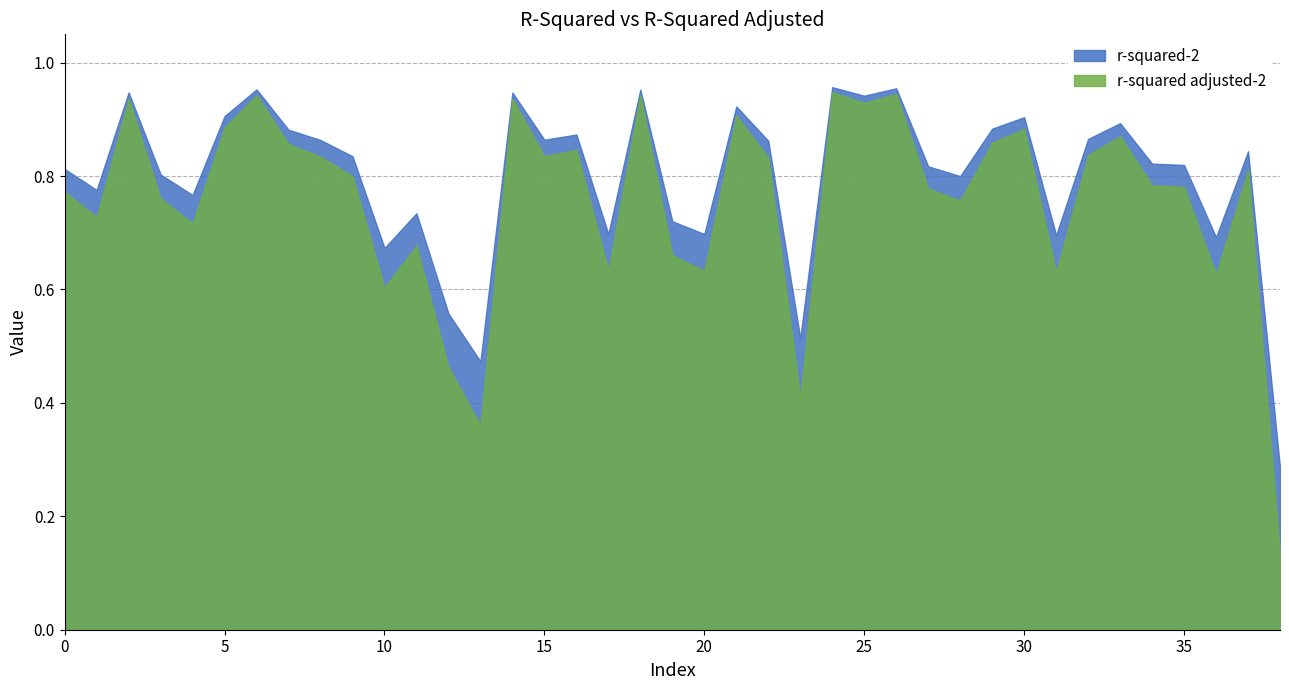

What is the value of the r-squared-2 point at the 37th from the left?

0.7